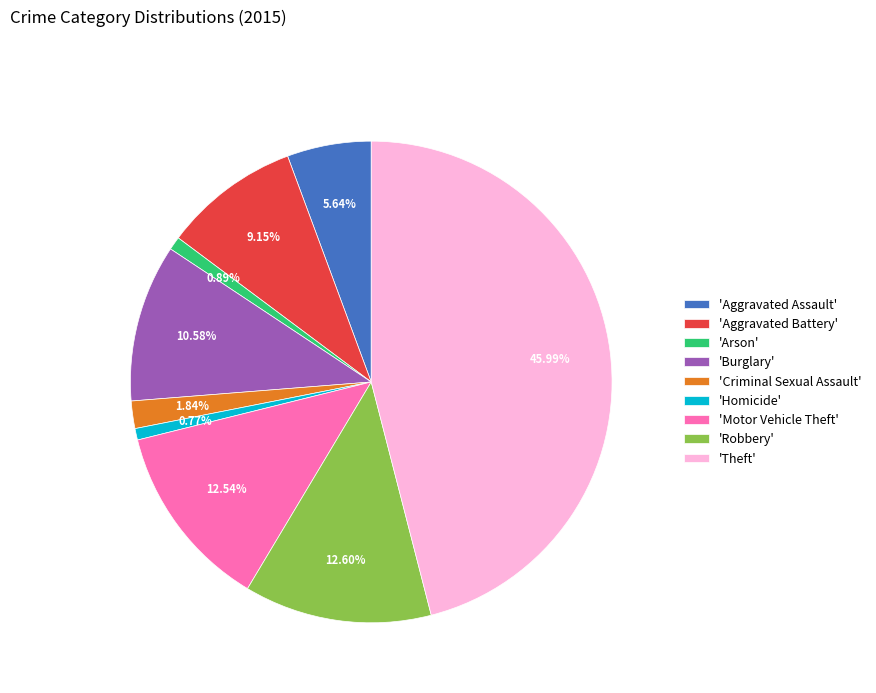

Approximately how many times larger is the value at 'Aggravated Battery' compared to 'Aggravated Assault'?

1.6